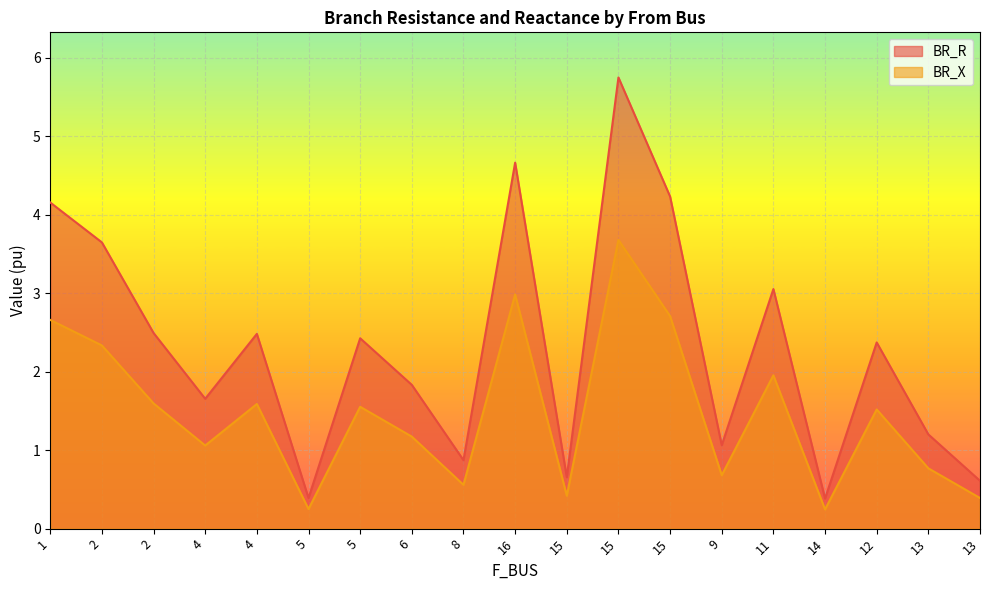

Between 6 and 16, which series saw the biggest shift?

BR_R